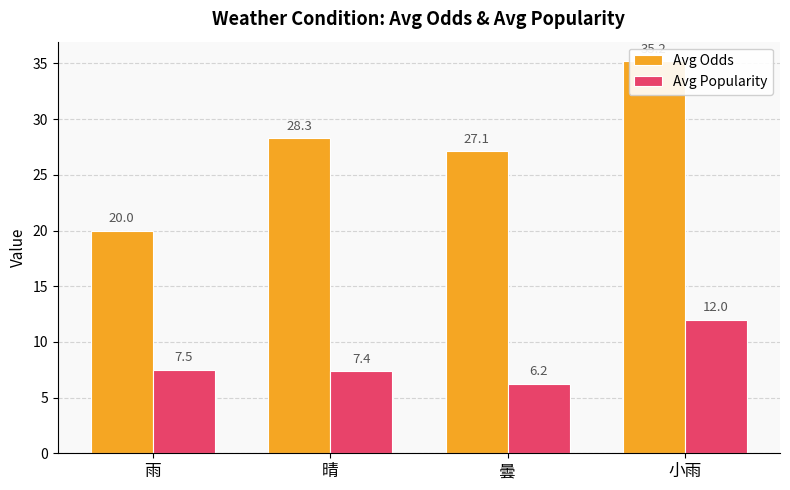

Where is Avg Popularity nearest to the value 9?

雨